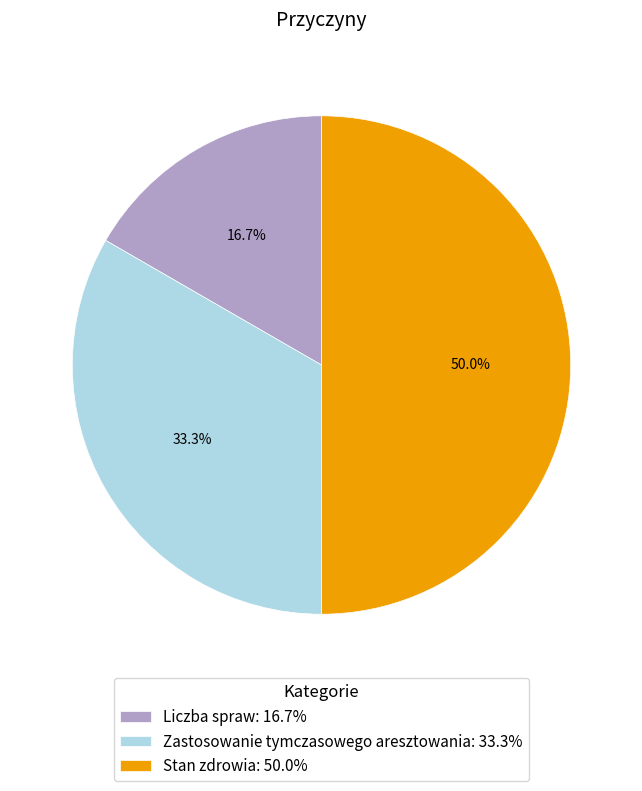

Which slice is the smallest?

Liczba spraw